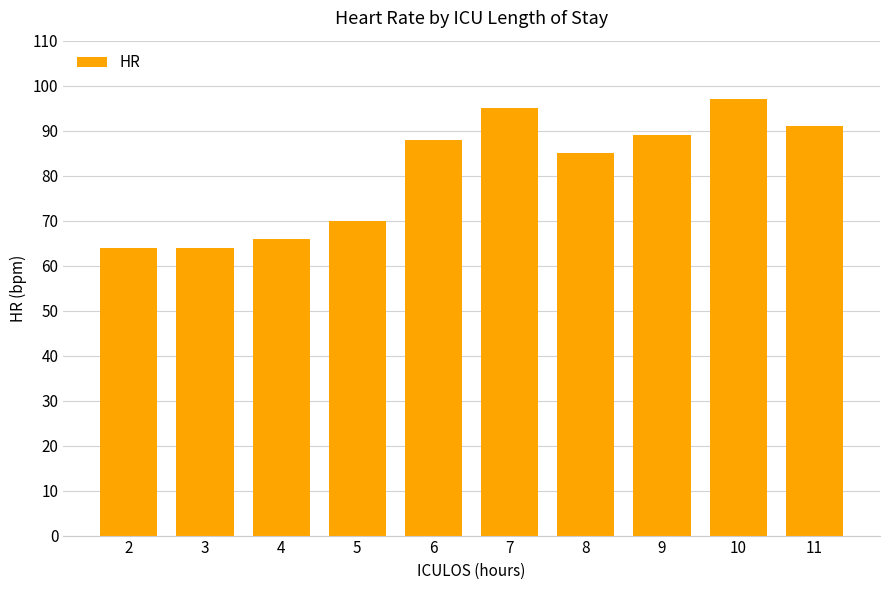

What is the greatest value displayed?

97